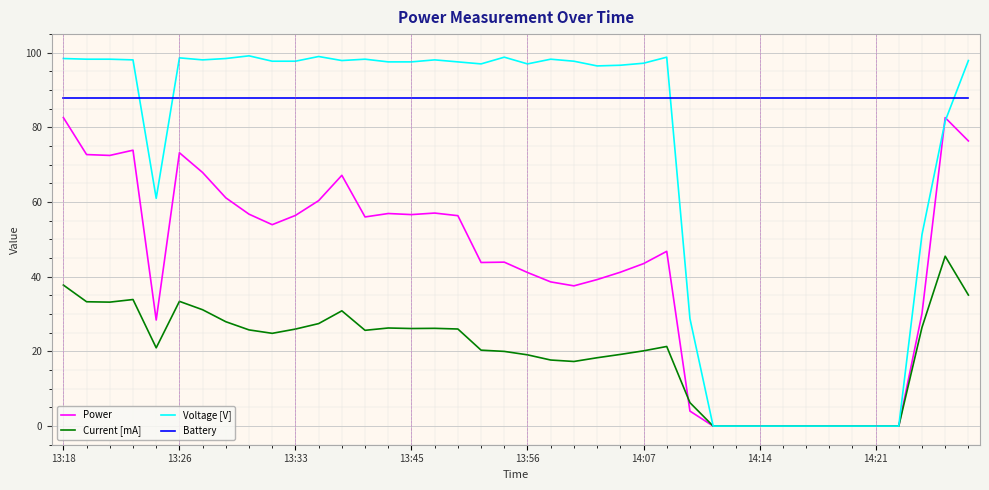

Which series has the largest total across all categories?

Battery